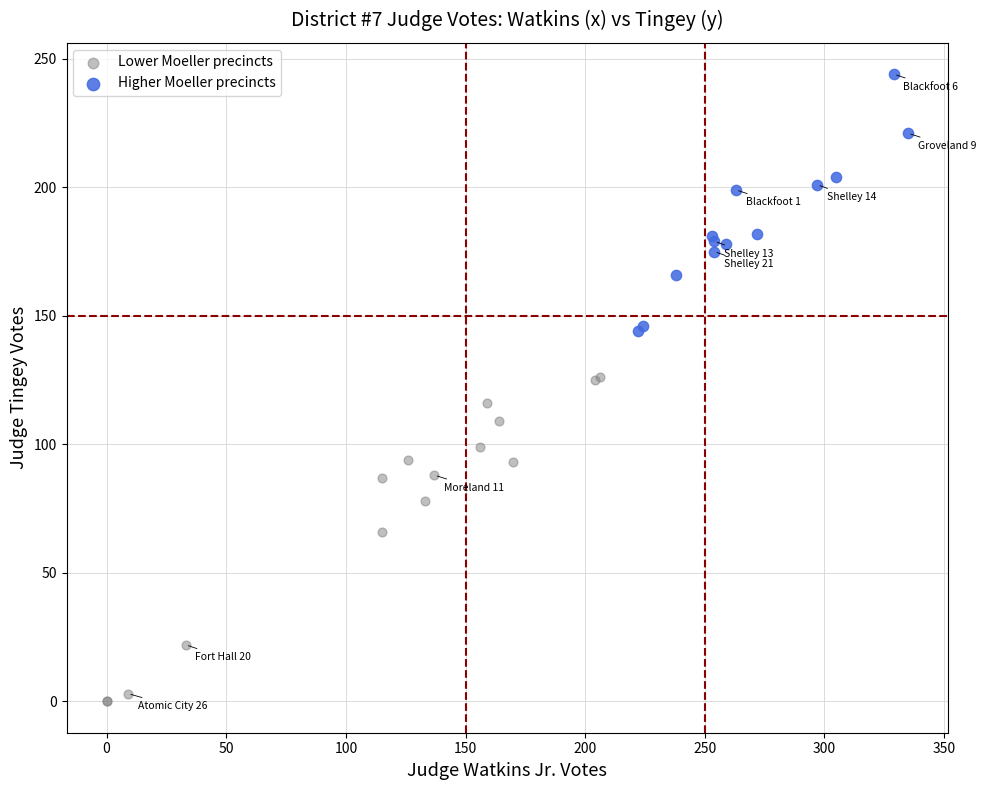

Which series has the largest Y range (max minus min)?

Lower Moeller precincts